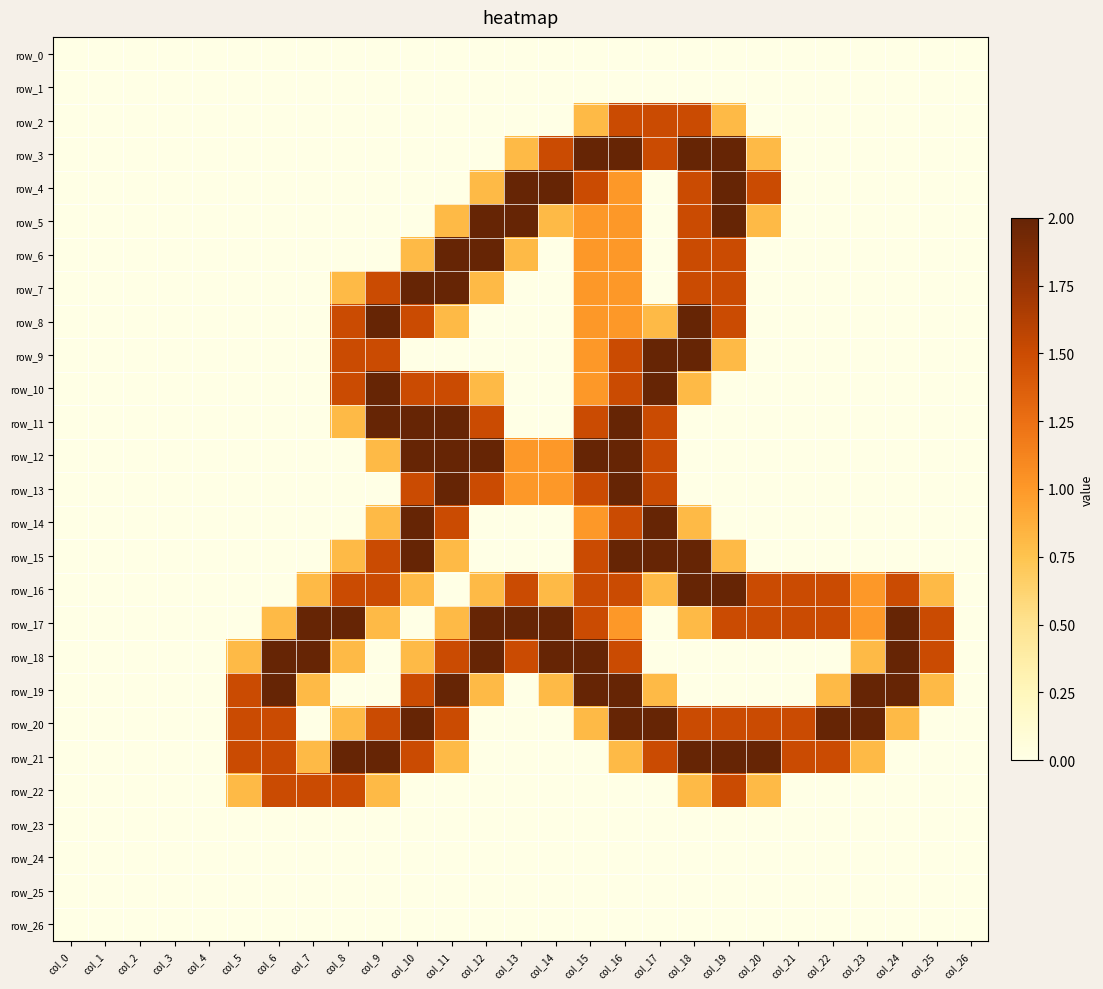

Which series changed the most between col_2 and col_13?

row_4